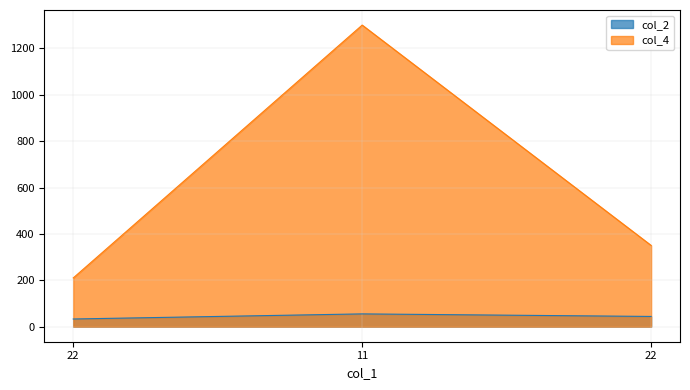

What is the average value of the col_2 series?

44.0